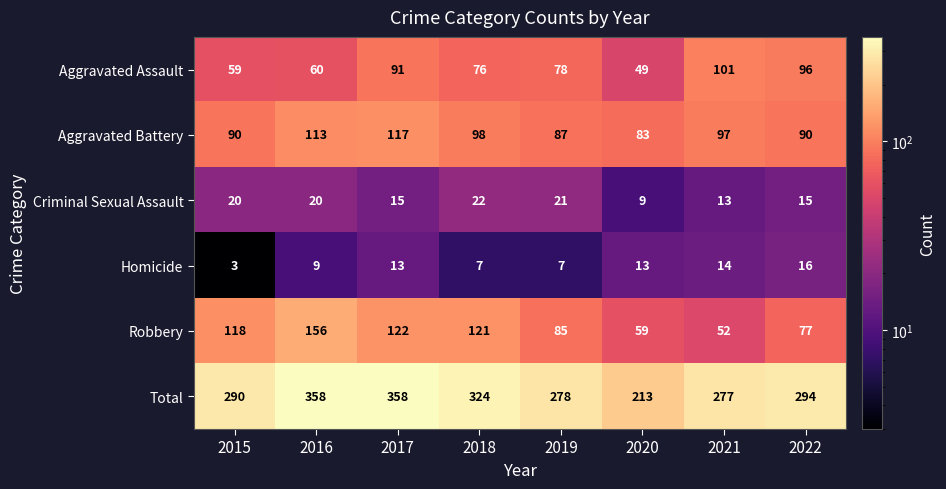

What is the difference between the maximum and minimum values in the Homicide series?

13